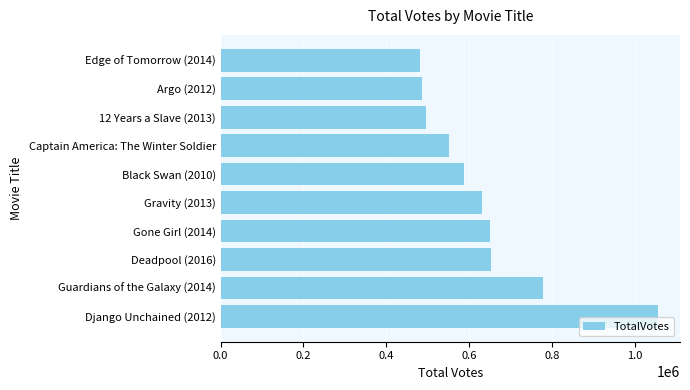

Which label corresponds to the largest value in the chart?

Django Unchained (2012)